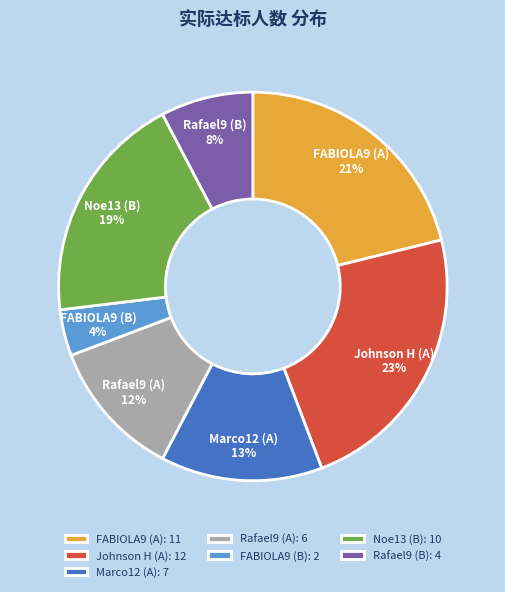

Which category has the biggest portion of the pie?

Johnson H (A)